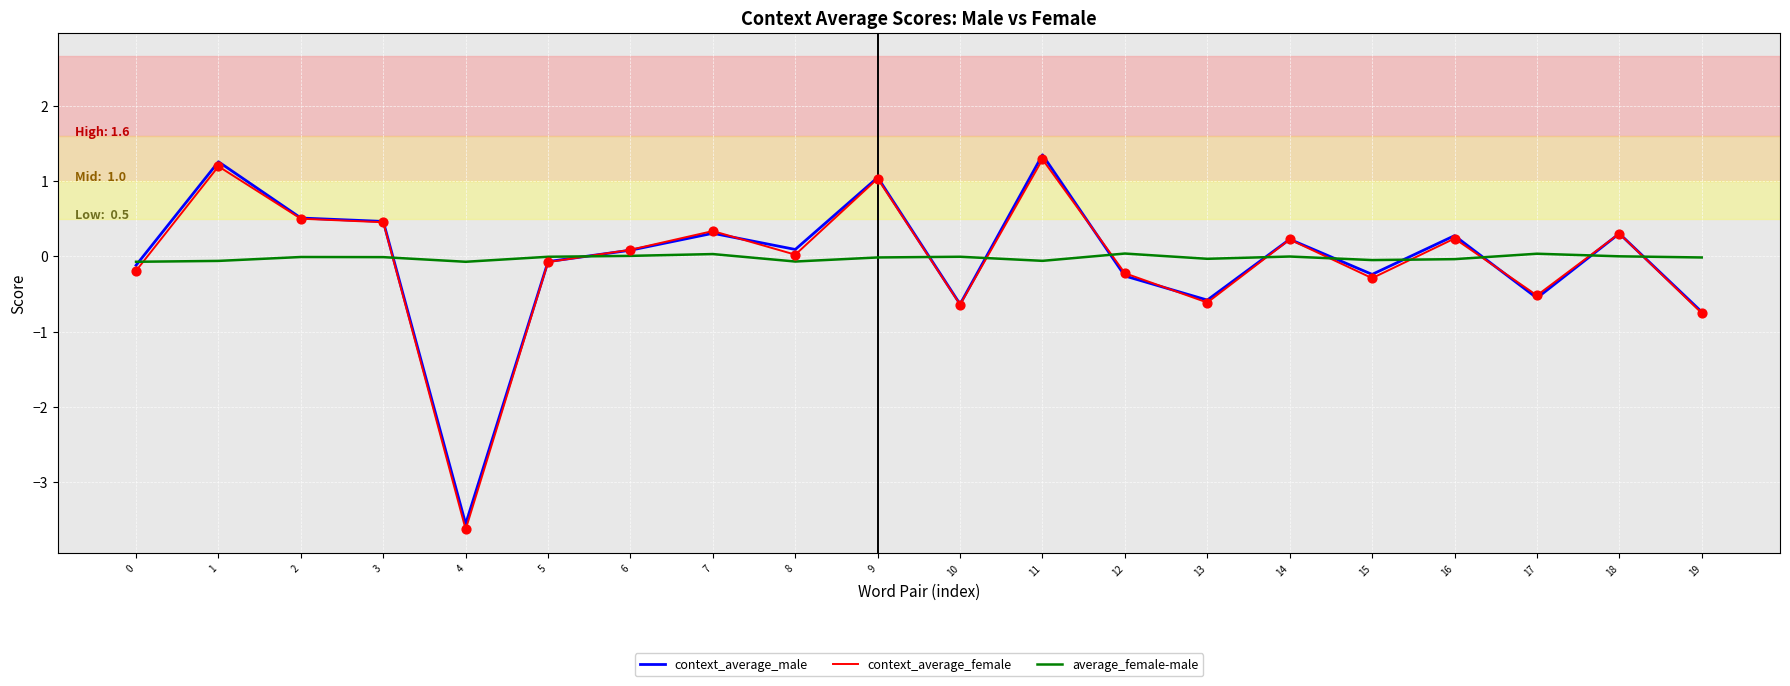

What is the total value across all series at 5?

-0.2